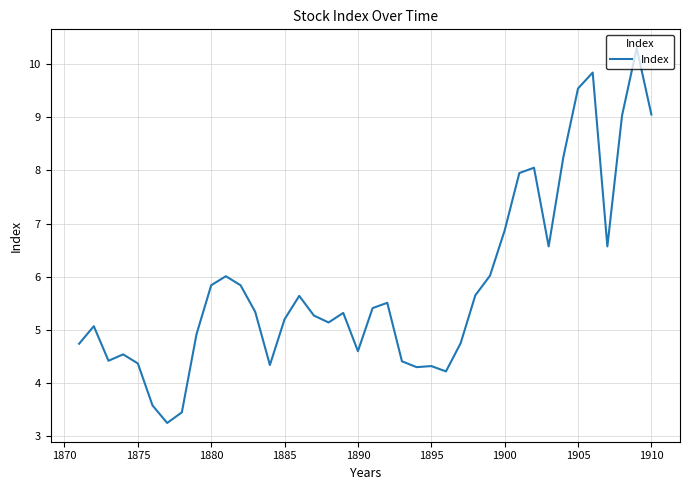

What is the greatest value displayed?

10.3